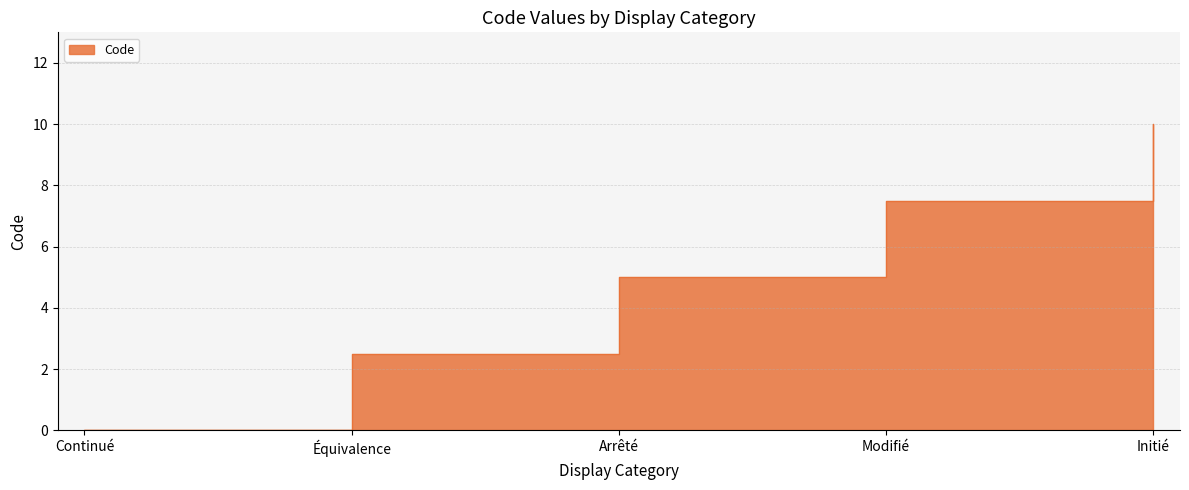

The value at Initié is 10.0. True or false?

True